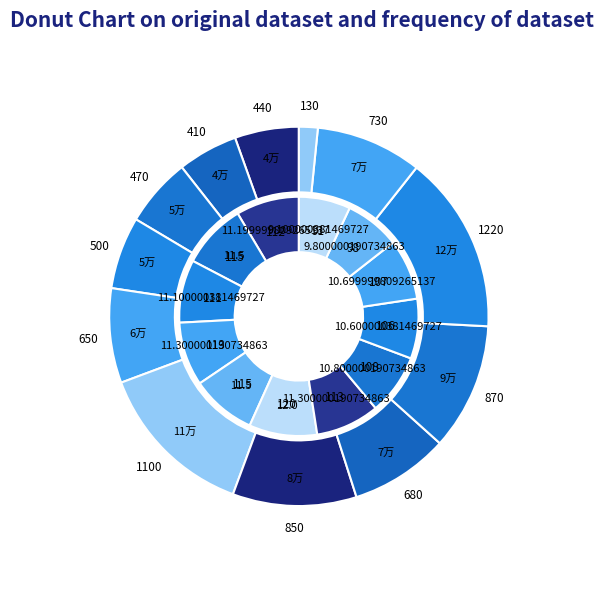

Does any single category account for the majority?

No